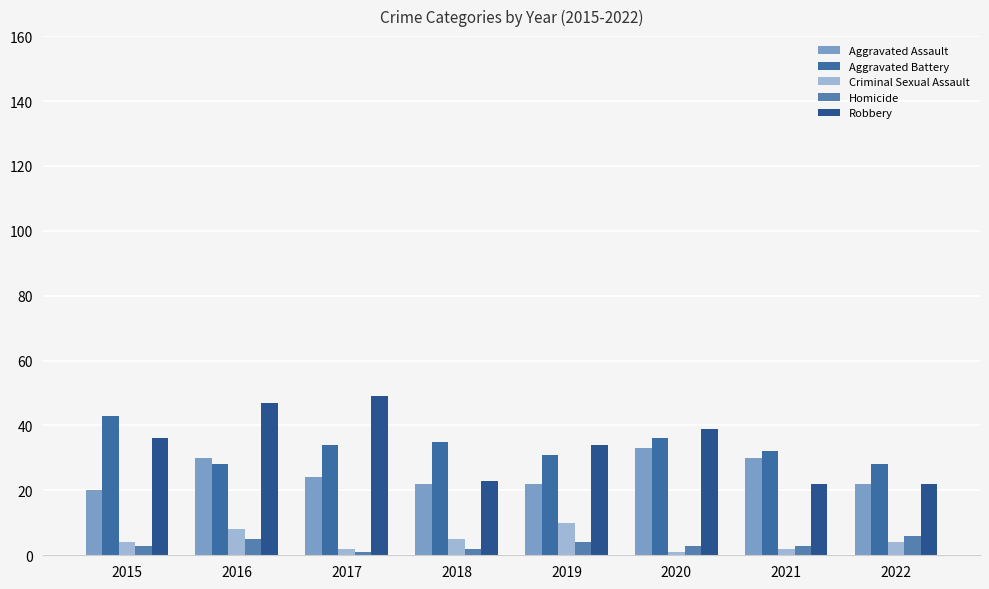

What is the difference between the Homicide values at 2019 and 2020?

1